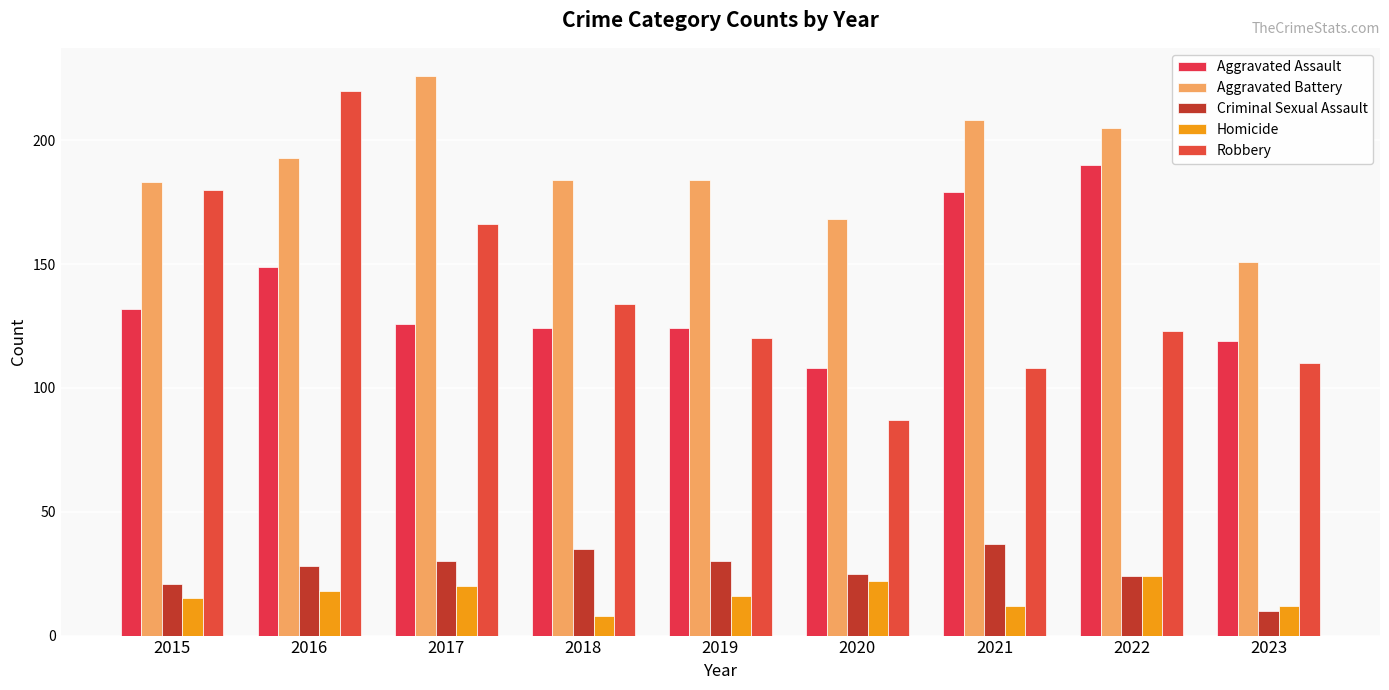

True or false: Aggravated Assault has a value of 164 at 2018.

False